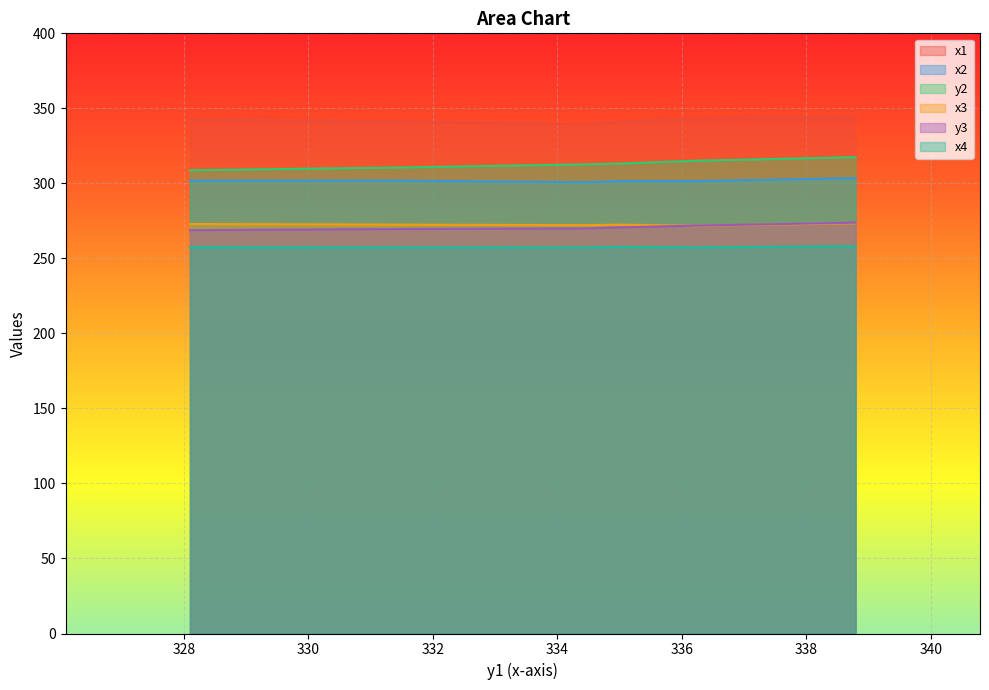

Where is y2 nearest to the value 313?

335.0057601928711